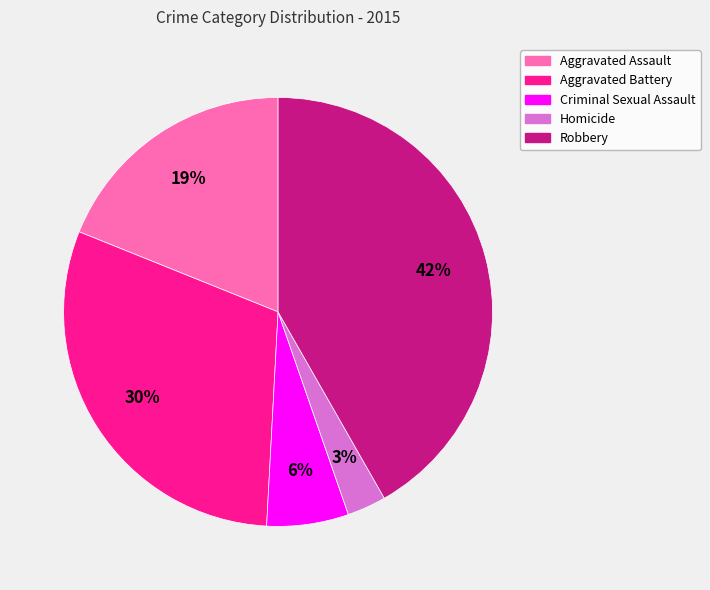

Does Robbery account for over 50% of the chart?

No